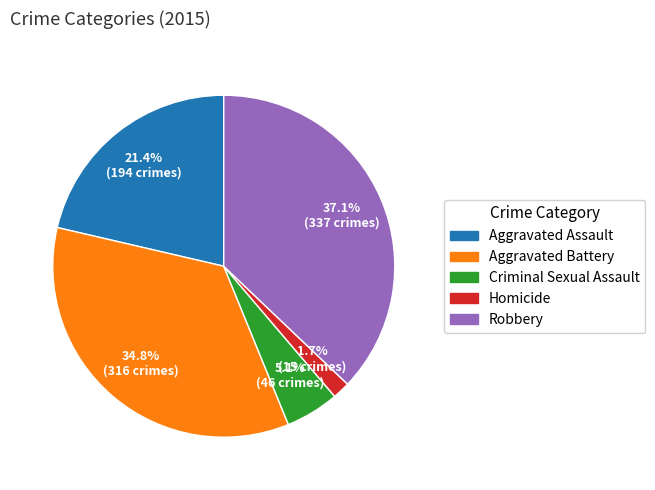

To the nearest percent, what is the combined percentage of Criminal Sexual Assault and Aggravated Battery?

40%